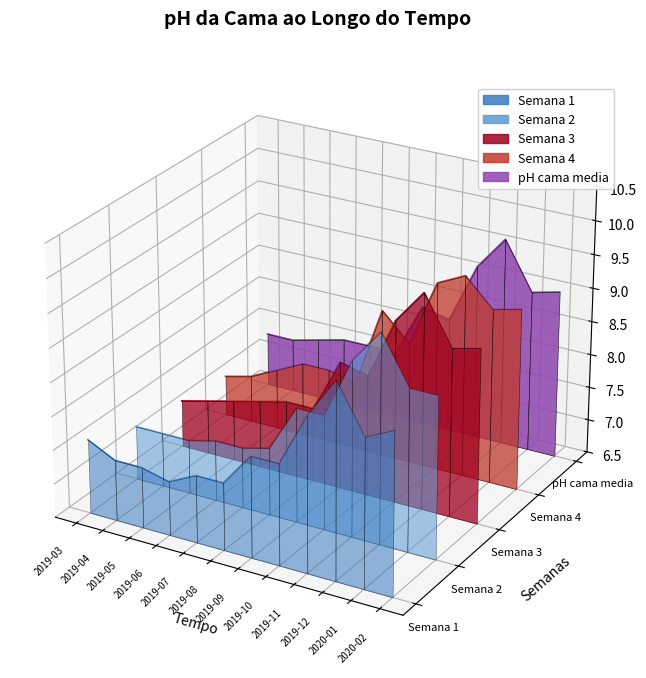

True or false: pH cama media and Semana 4 cross at least once.

False